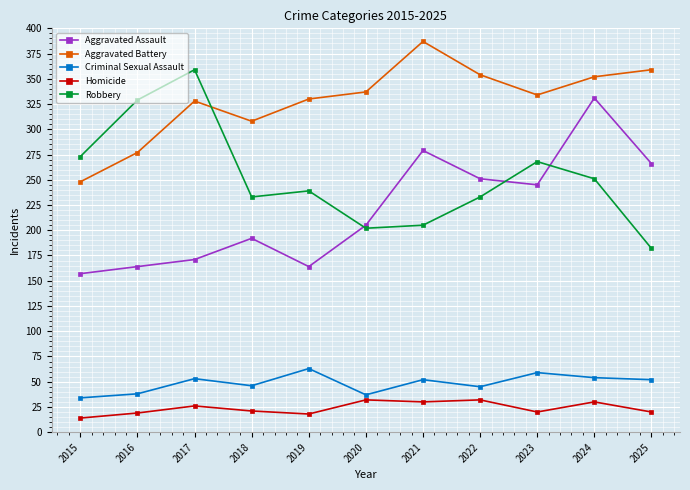

What is the approximate value of Homicide at 2022?

32